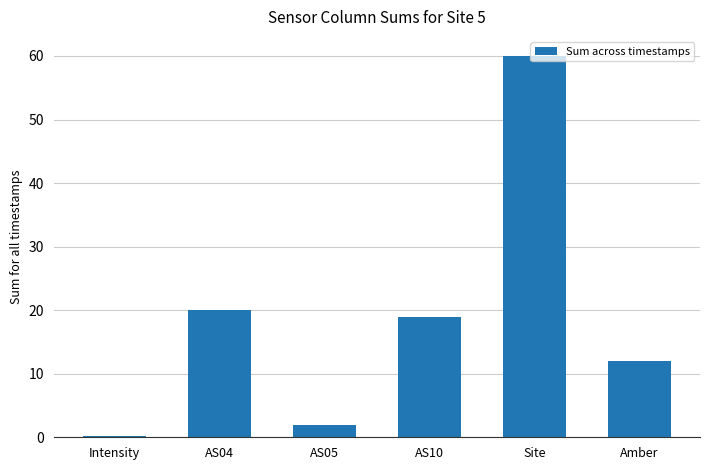

Which category has the highest value across all series?

Site